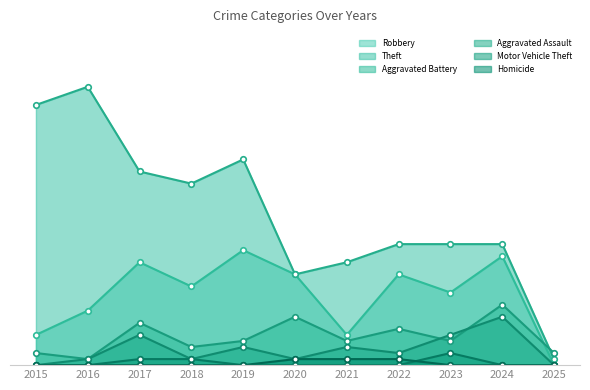

Reading left to right, what are all the values shown in this chart?

Robbery: 5	9	17	13	19	15	5	15	12	18	0
Theft: 43	46	32	30	34	15	17	20	20	20	1
Aggravated Battery: 2	1	7	3	4	8	4	6	4	10	2
Aggravated Assault: 0	1	5	1	3	1	3	2	5	8	0
Motor Vehicle Theft: 0	0	1	1	0	0	0	0	2	0	0
Homicide: 0	0	0	0	0	1	1	1	0	0	0